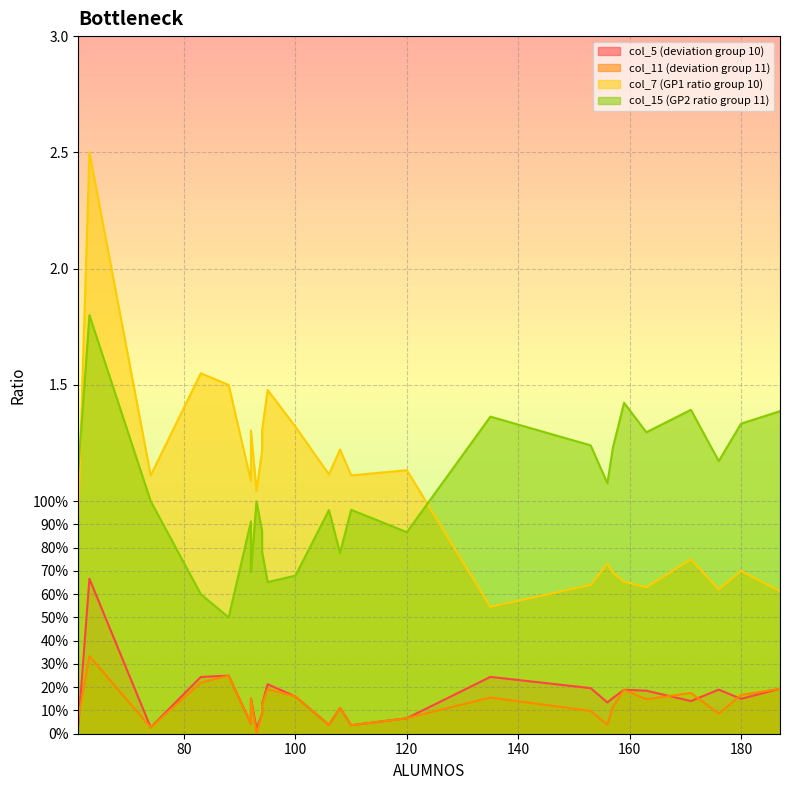

Does the chart have visible grid lines?

Yes